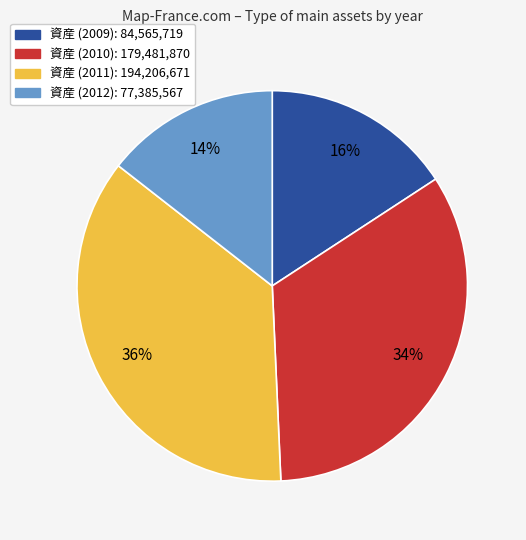

Does any single category account for the majority?

No